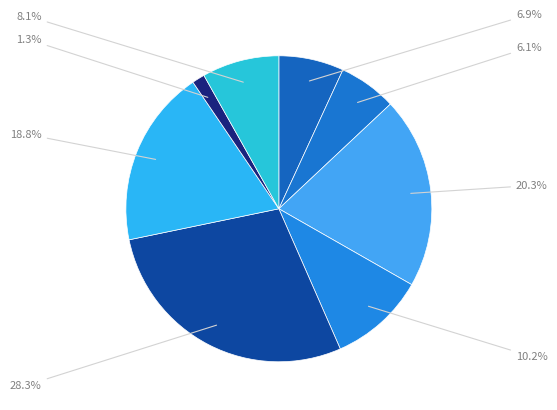

How many slices are in this pie chart?

8